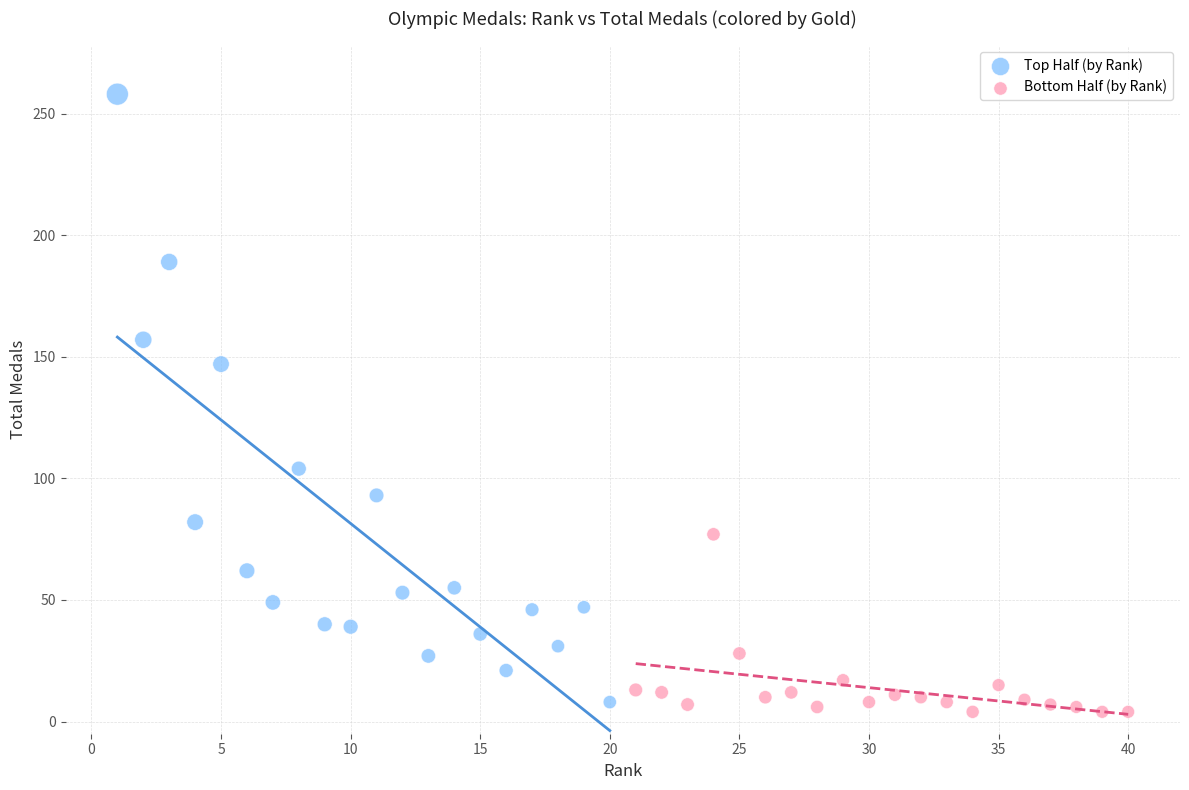

Which series contains the highest Y value?

Top Half (by Rank)